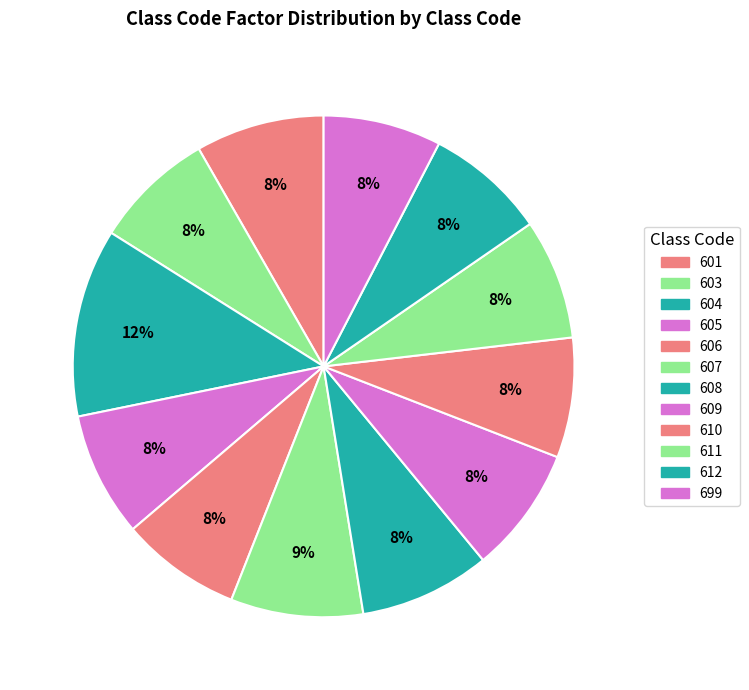

To the nearest percent, what portion does 610 represent?

8%